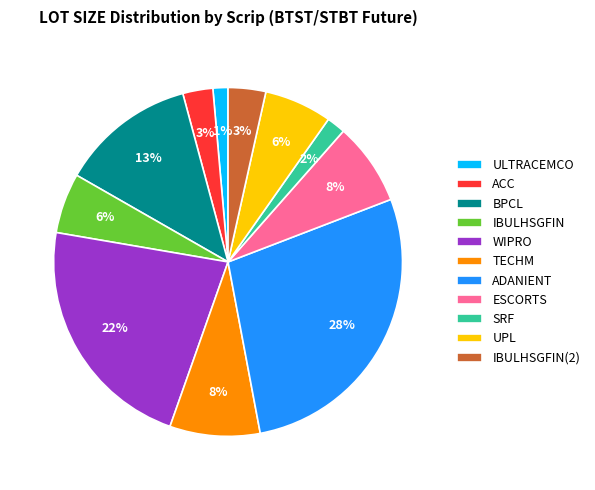

What percentage is the SRF slice, to the nearest percent?

2%